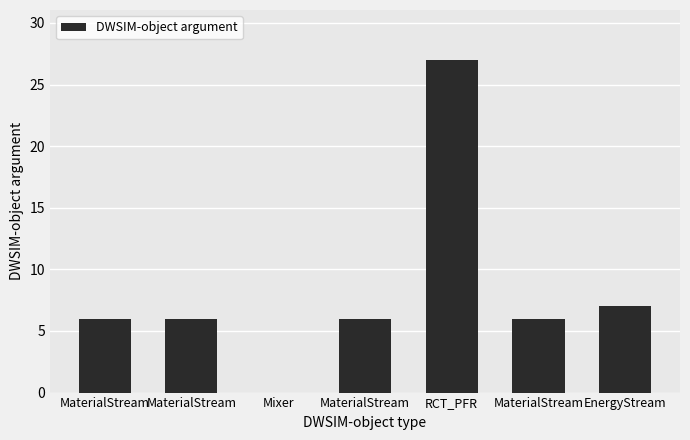

What is the difference between the values at MaterialStream and RCT_PFR?

21